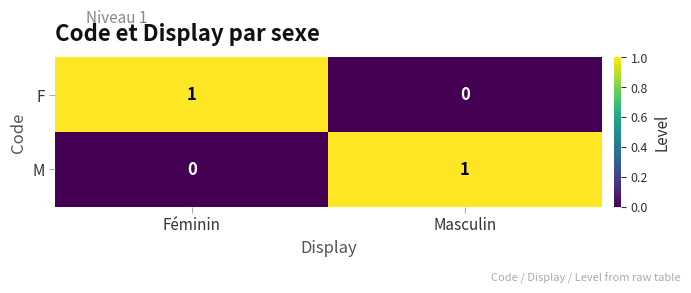

List the labels in order of F value, smallest first.

Masculin, Féminin